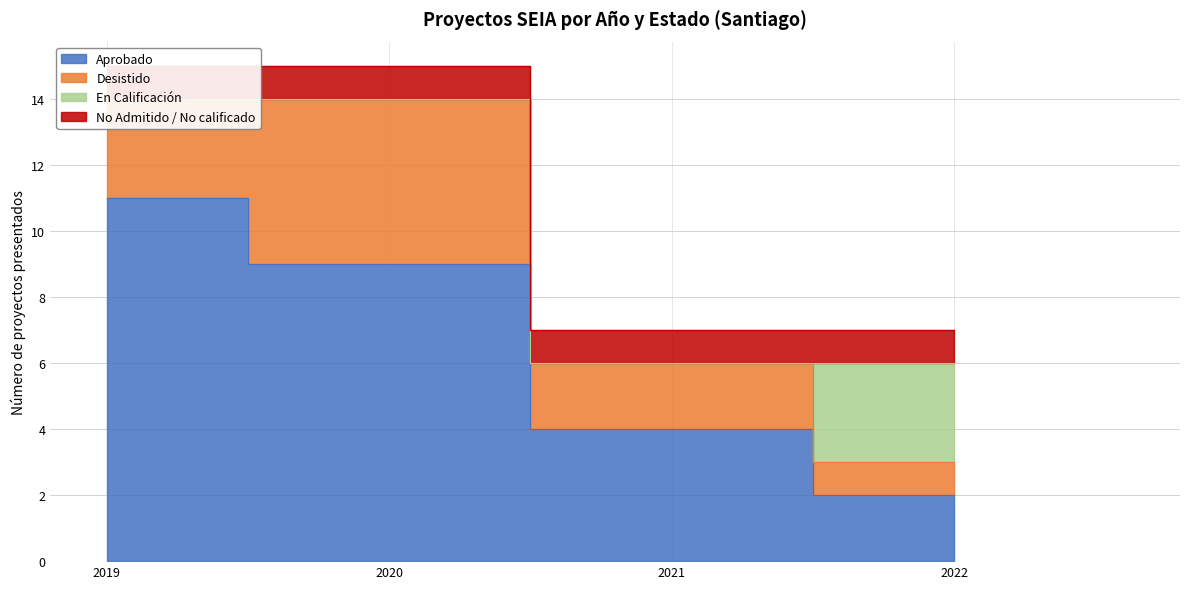

Between 2019 and 2020, which series saw the biggest shift?

Aprobado